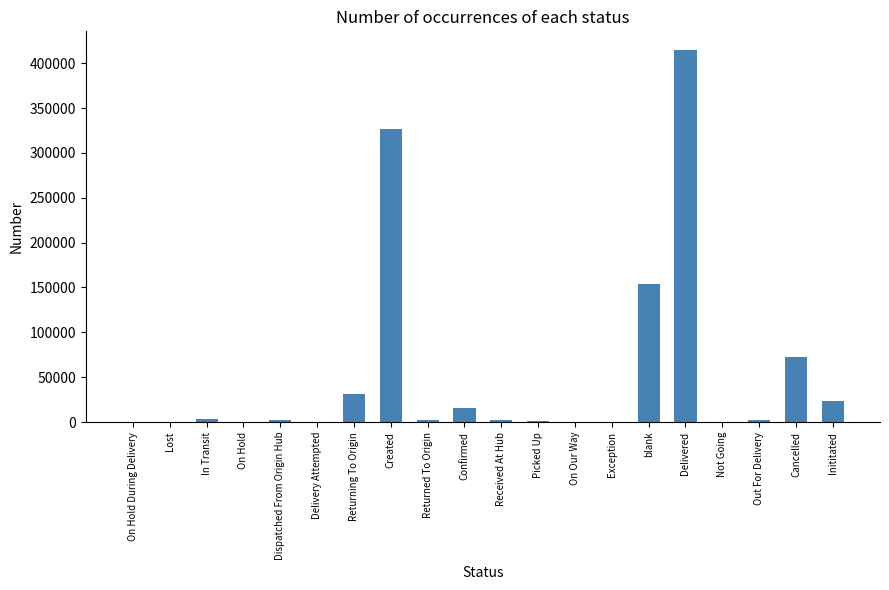

The chart shows a value of 15744 at Confirmed. True or false?

True